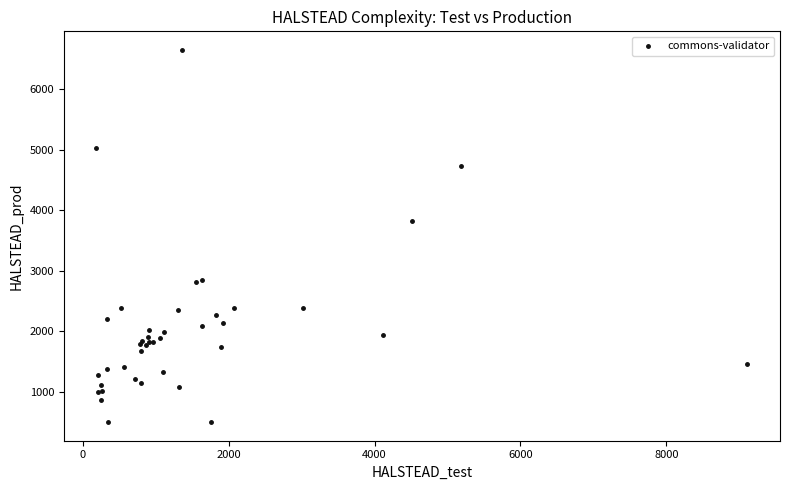

What Y value in the scatter plot is closest to 3577?

3817.7